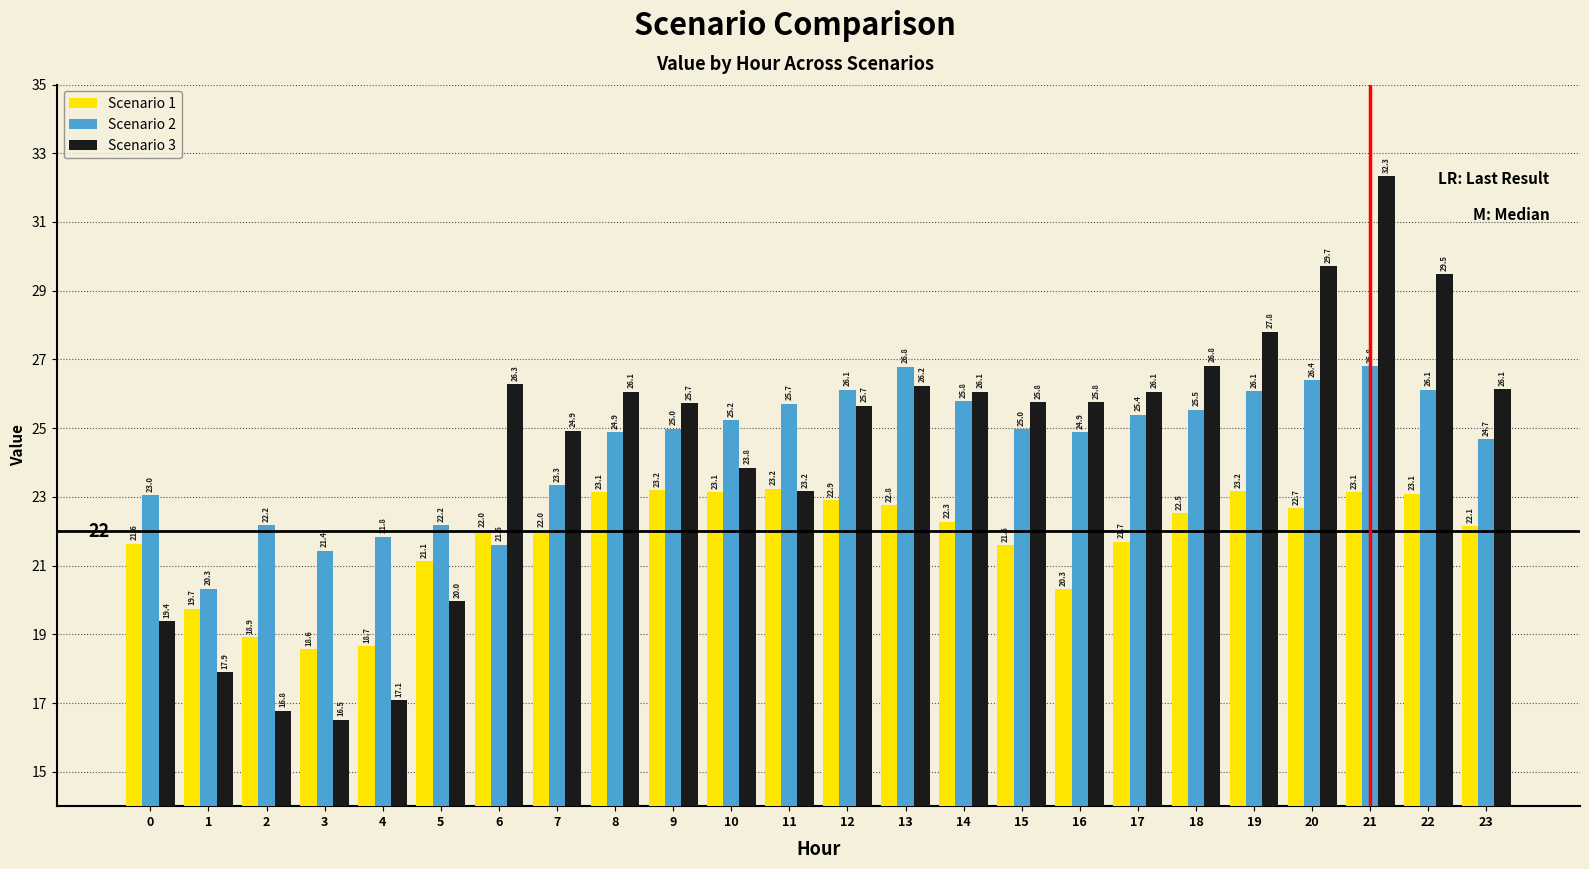

How many values in the Scenario 3 series exceed 25?

15